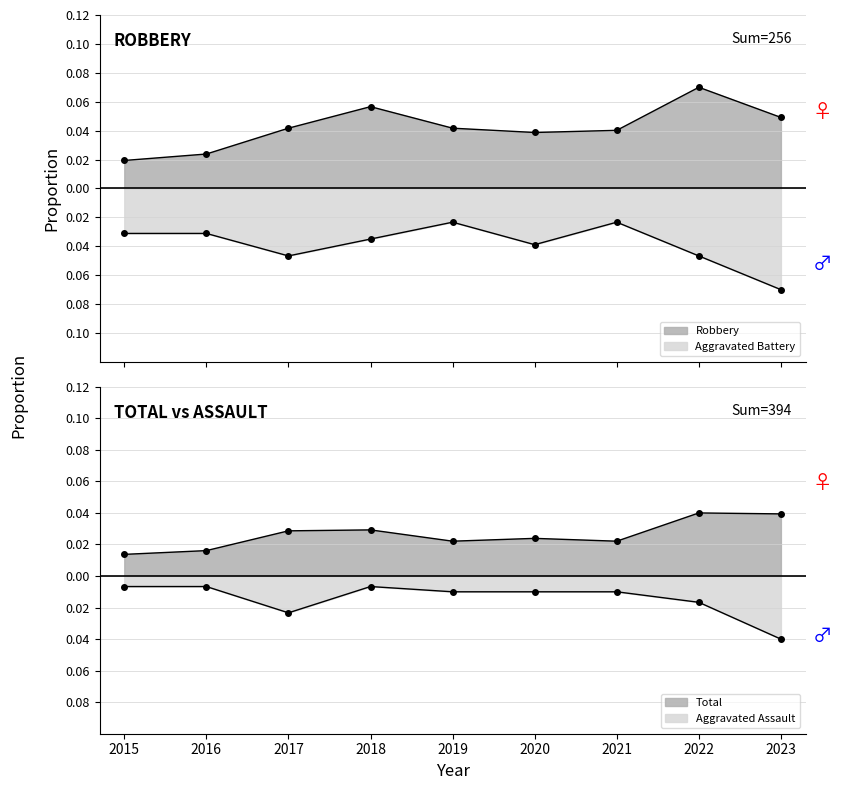

Rank the series at 2018 from highest to lowest value.

Robbery, Total, Aggravated Assault, Aggravated Battery